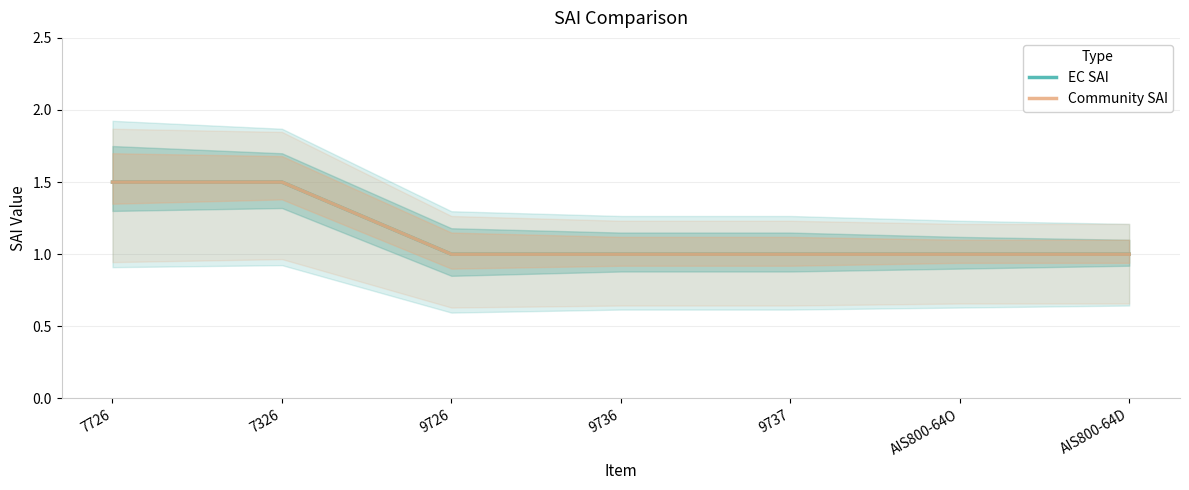

Reading right to left, extract all data points from this chart.

EC SAI: 1.0	1.0	1.0	1.0	1.0	1.5	1.5
Community SAI: 1.0	1.0	1.0	1.0	1.0	1.5	1.5